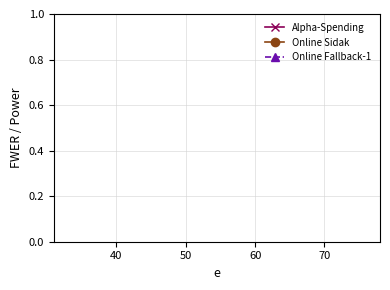

Is this an area chart (filled region under the line)?

No